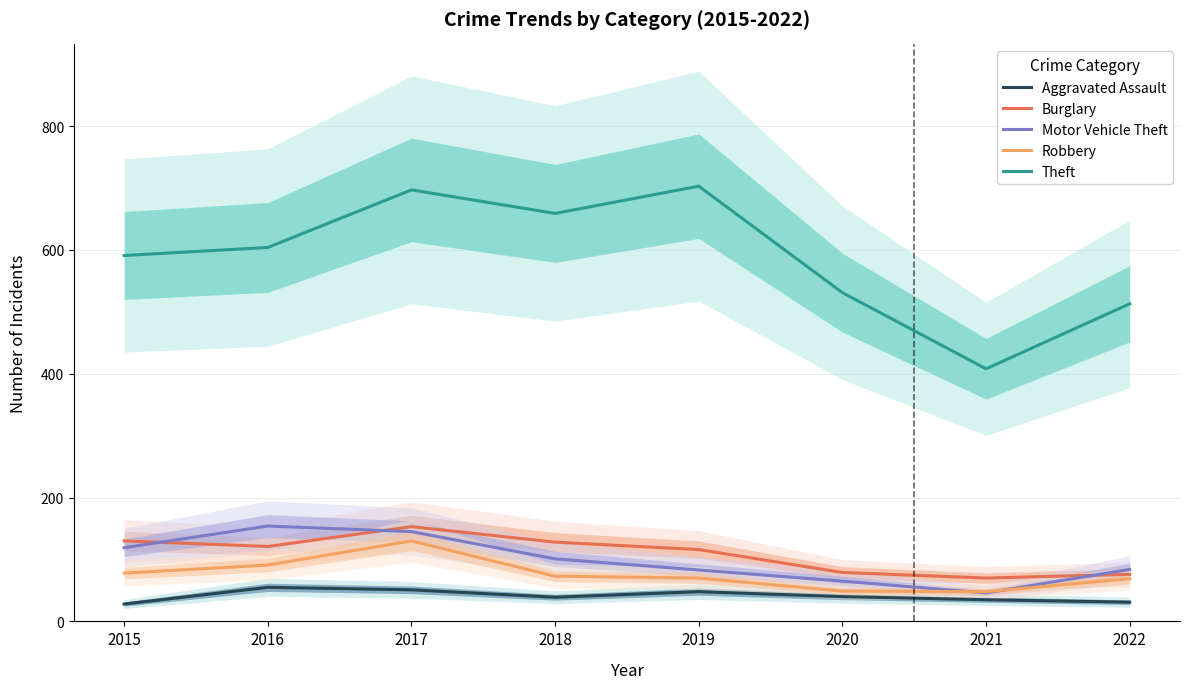

Reading left to right, transcribe all the data shown in this chart.

Aggravated Assault: 2015=28	2016=55	2017=51	2018=39	2019=48	2020=40	2021=35	2022=31
Burglary: 2015=130	2016=121	2017=153	2018=128	2019=116	2020=79	2021=70	2022=76
Motor Vehicle Theft: 2015=119	2016=154	2017=145	2018=101	2019=83	2020=65	2021=46	2022=84
Robbery: 2015=78	2016=91	2017=130	2018=73	2019=70	2020=49	2021=48	2022=69
Theft: 2015=591	2016=604	2017=697	2018=659	2019=703	2020=531	2021=408	2022=513